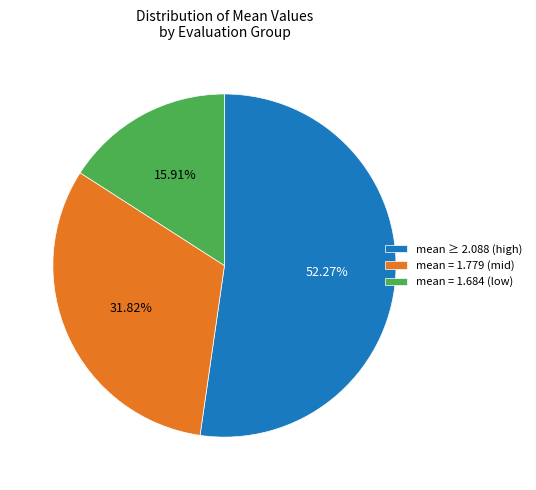

How many segments does this pie chart have?

3